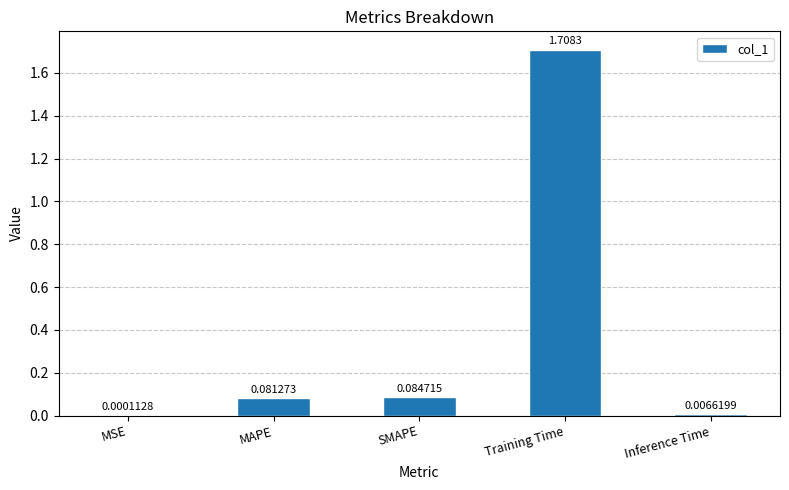

Where is the data nearest to the value 0?

MSE